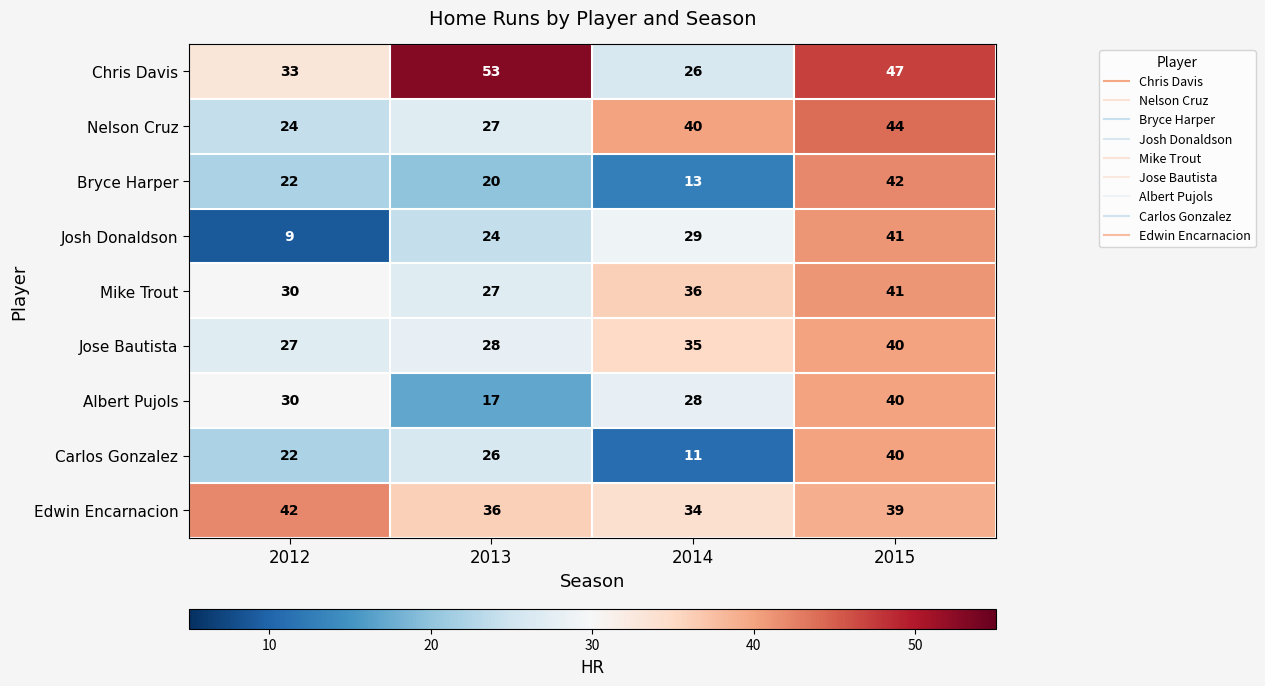

What is the difference between the Edwin Encarnacion values at 2014 and 2015?

5